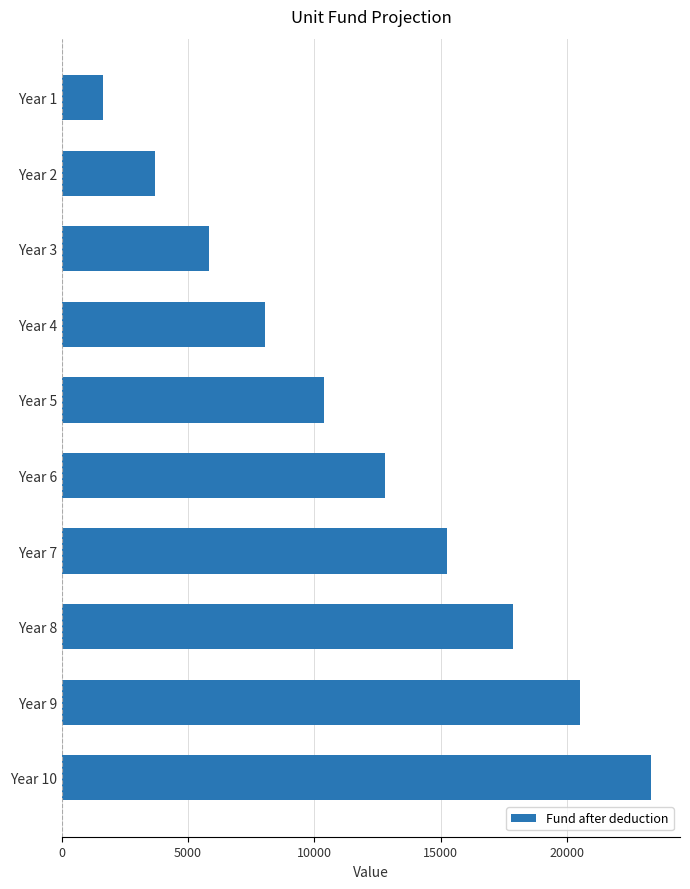

Are the bars horizontal?

Yes